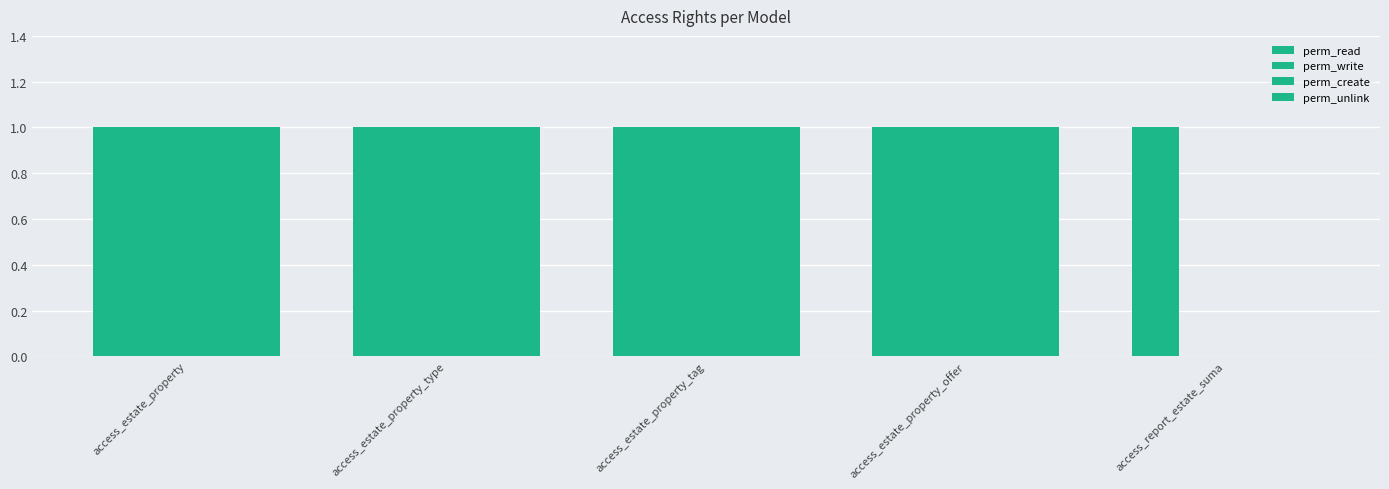

Are the bars grouped side by side (vs. stacked)?

Yes